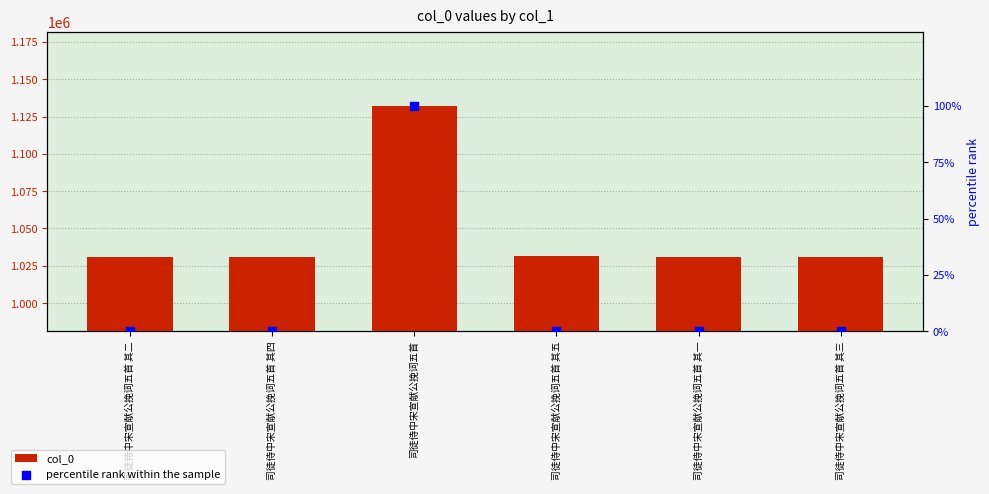

Which series contains the highest Y value?

col_0